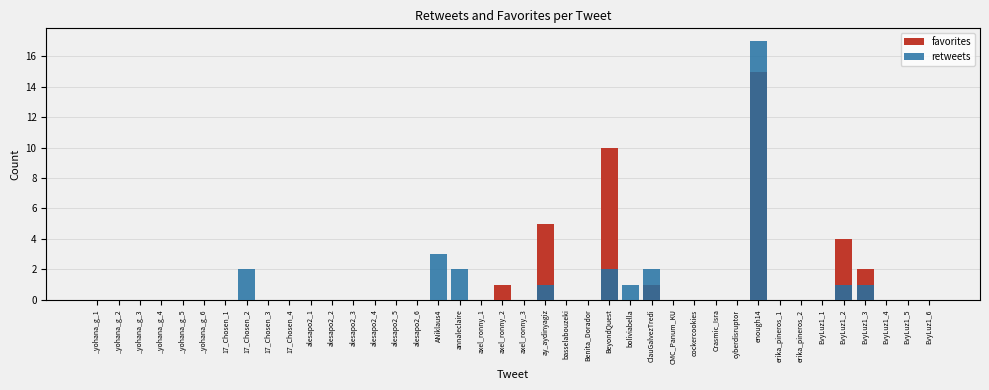

How many series are shown in this chart?

2